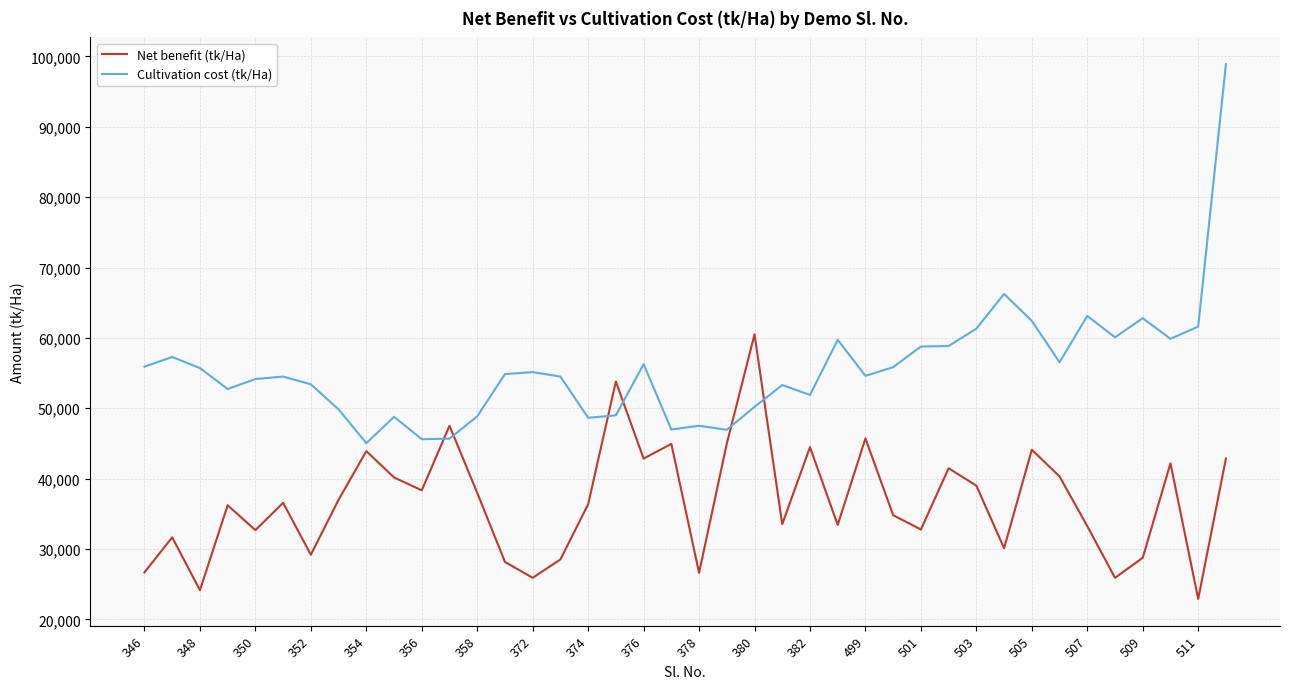

How many intersections are there between Net benefit (tk/Ha) and Cultivation cost (tk/Ha)?

6